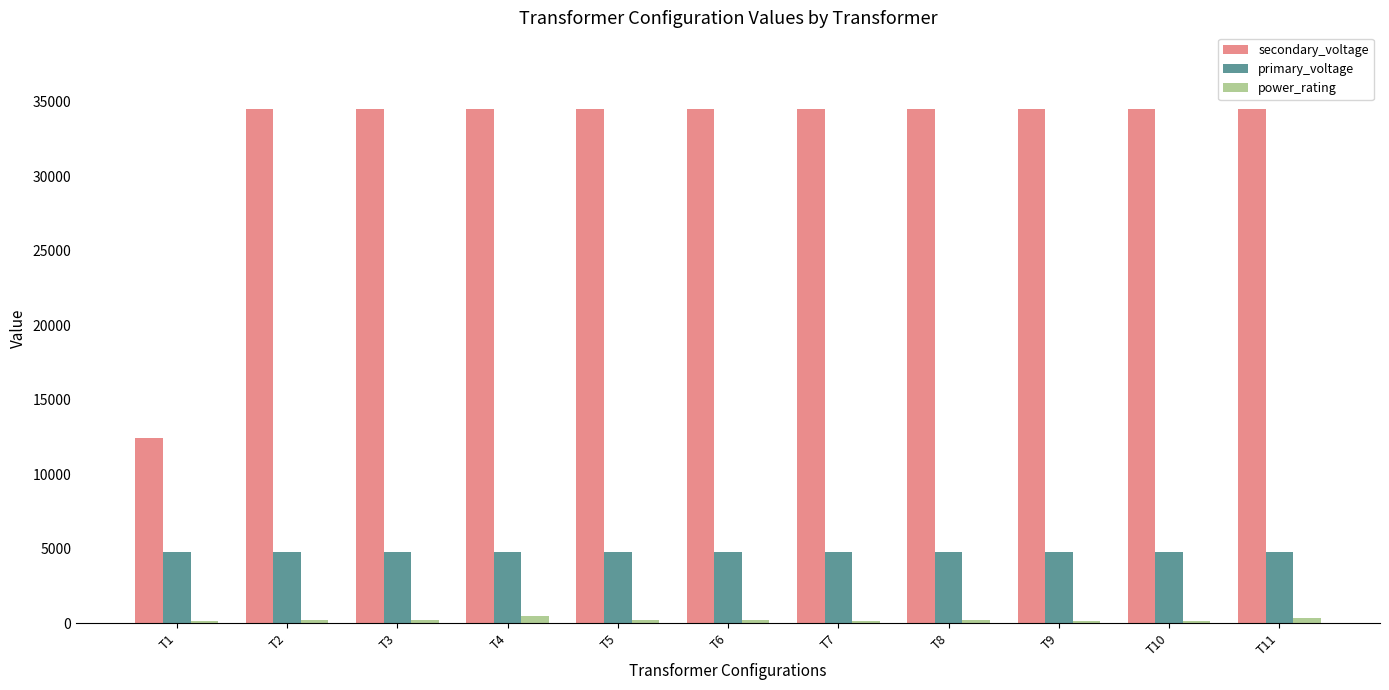

True or false: secondary_voltage has a value of 15565 at T9.

False